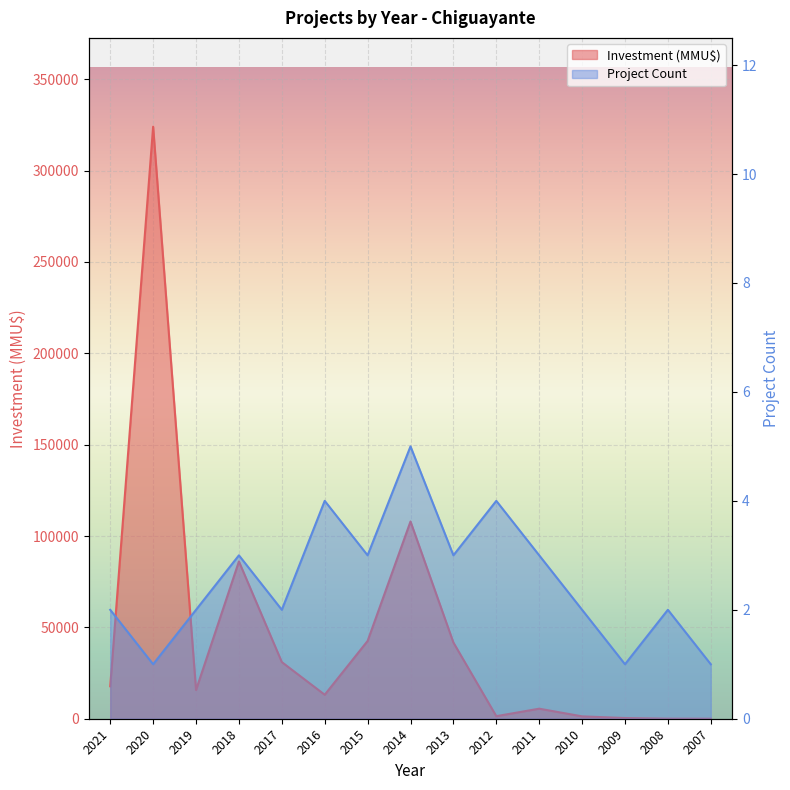

True or false: Investment (MMU$) and Project Count intersect in this chart.

True